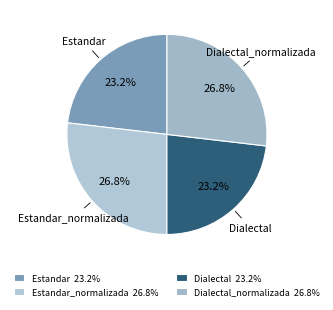

Is it true that Dialectal_normalizada is 27% of the pie?

True